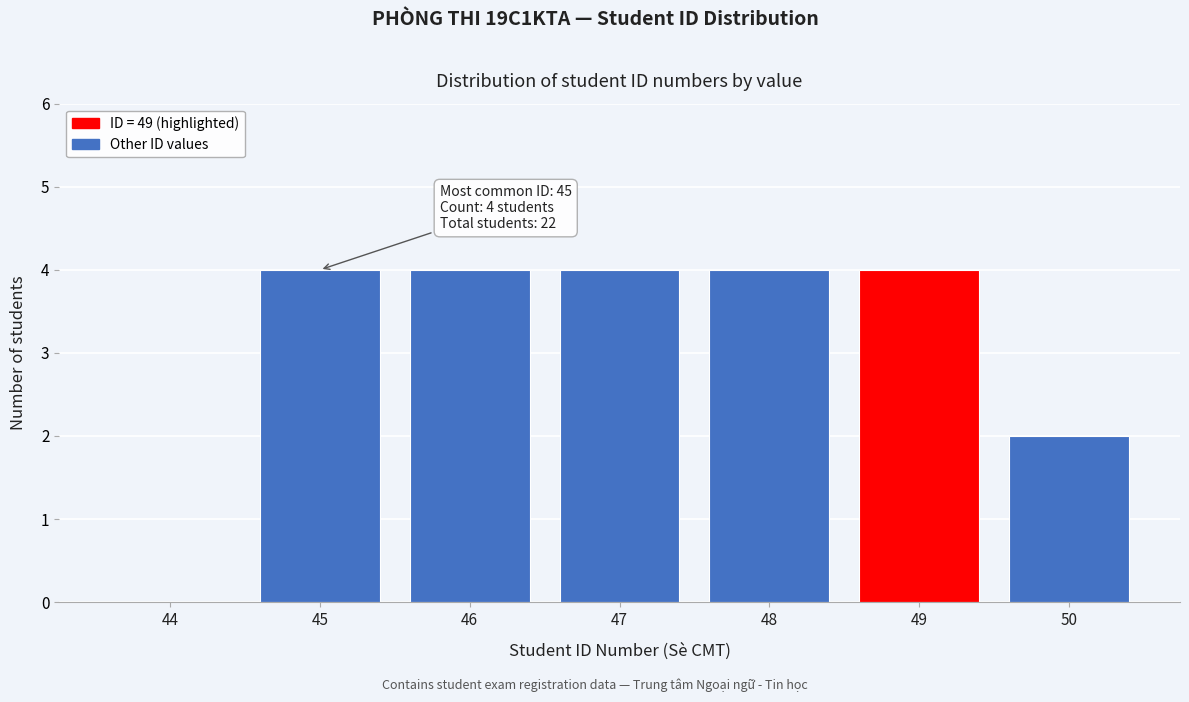

Reading left to right, what are all the values shown in this chart?

44=0	45=4	46=4	47=4	48=4	49=4	50=2